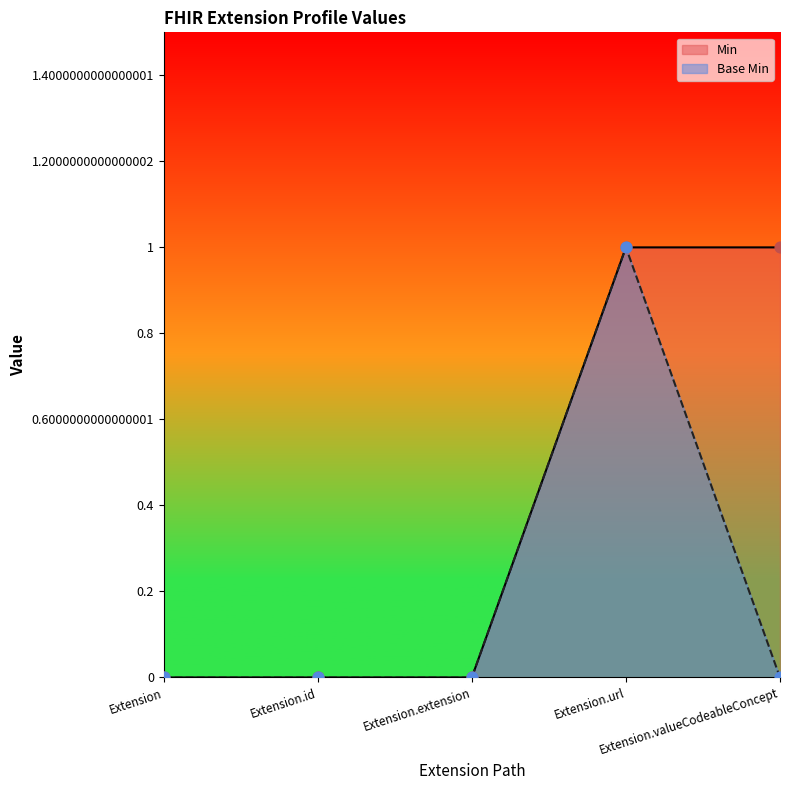

What are all the series names shown in the legend?

Min, Base Min